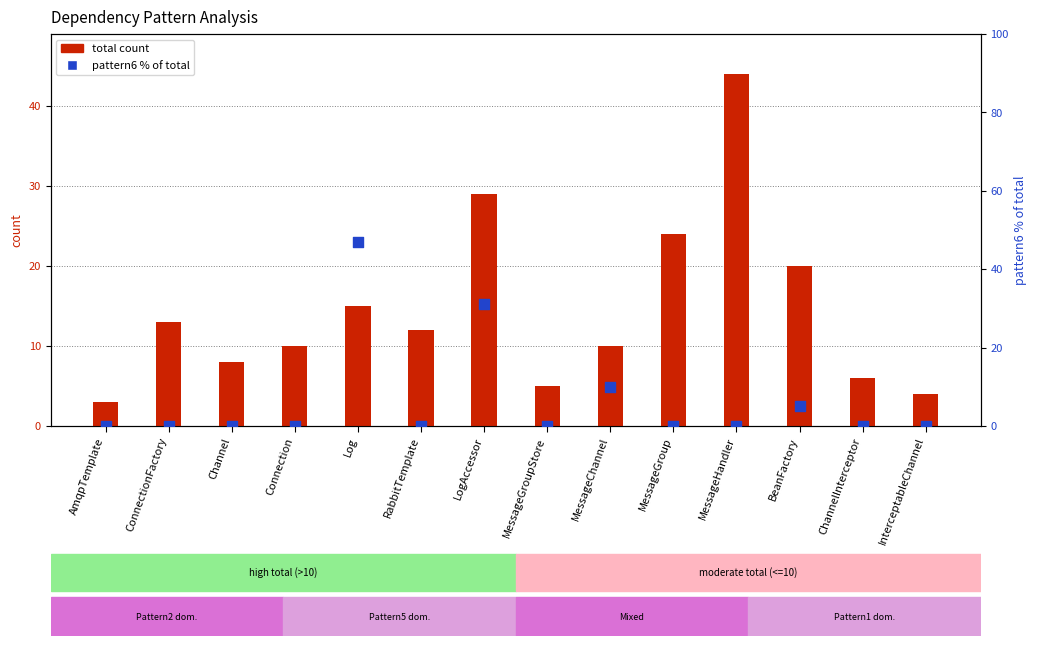

At how many categories does at least one series exceed 43?

2